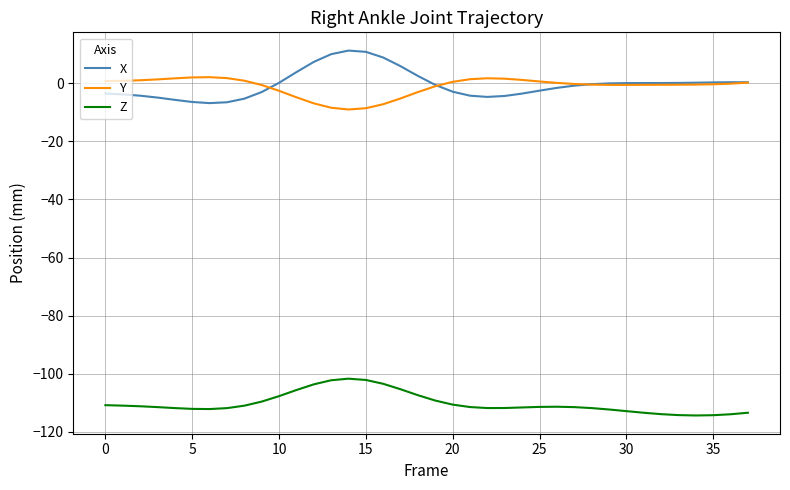

What are all the series names shown in the legend?

X, Y, Z